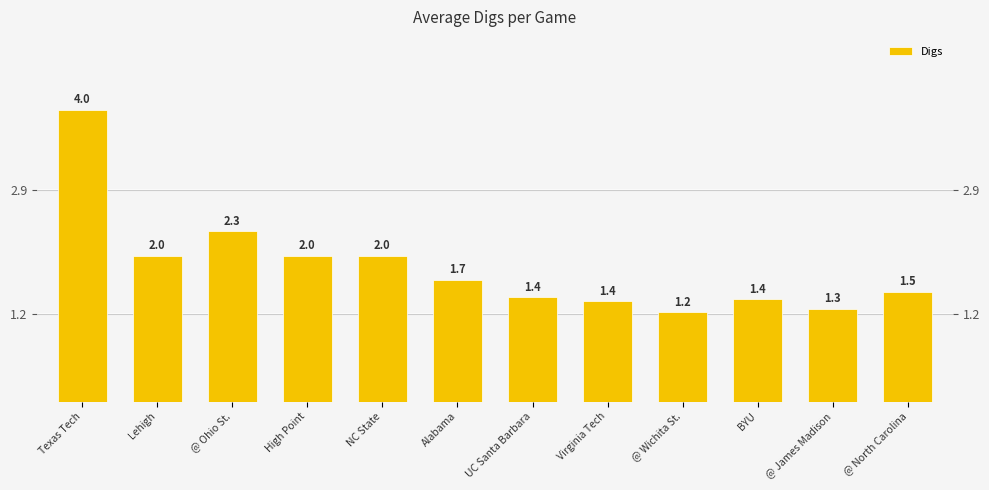

What position from the right is @ Wichita St.?

4